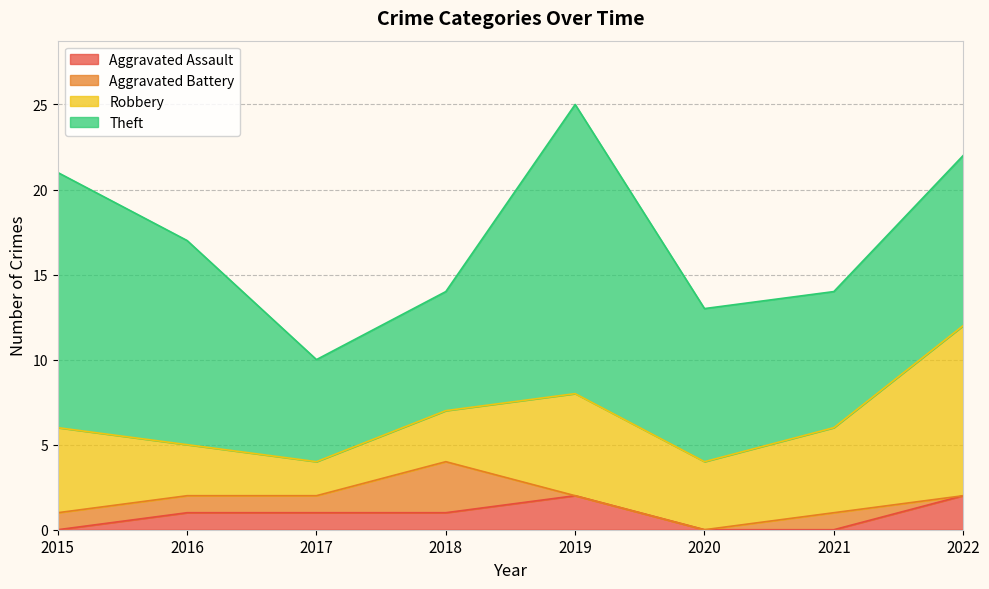

What are all the series names shown in the legend?

Aggravated Assault, Aggravated Battery, Robbery, Theft